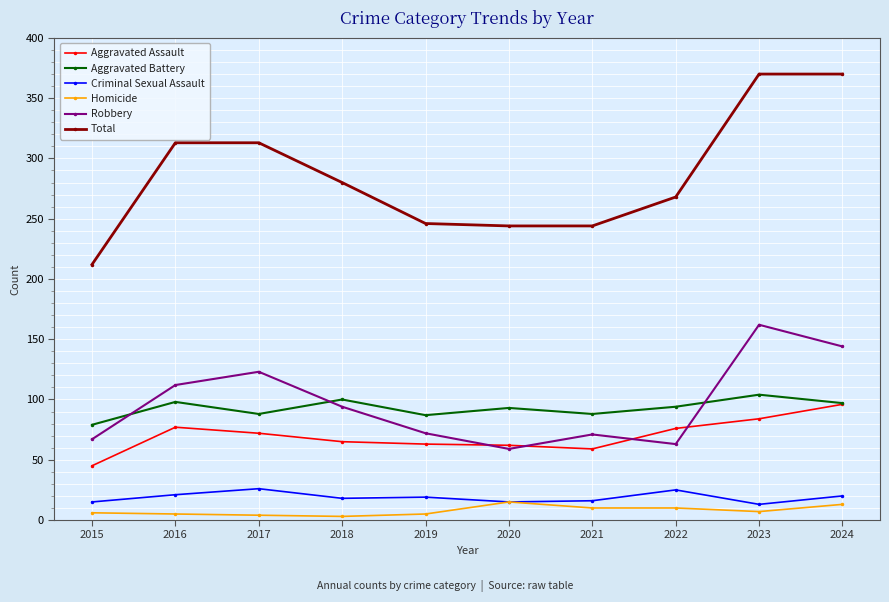

True or false: Aggravated Battery has more than 2 interior local peaks.

True